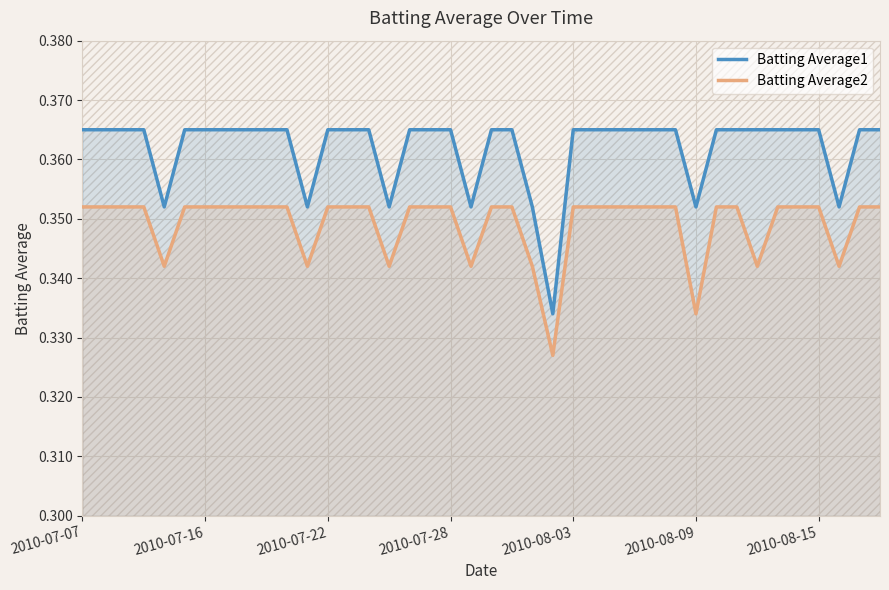

True or false: Batting Average2 and Batting Average1 cross at least once.

False